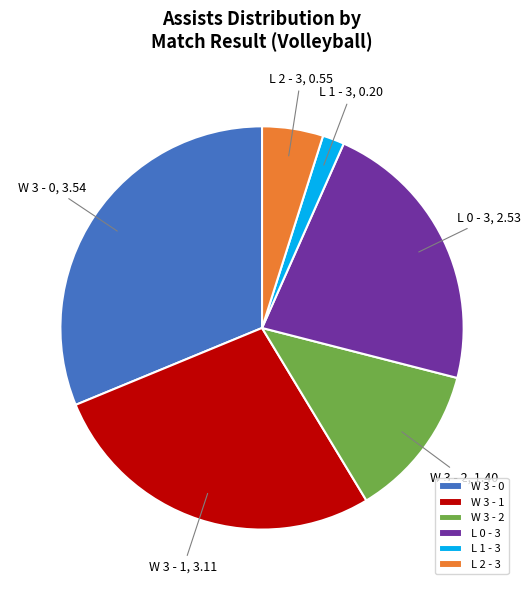

Between W 3 - 1 and W 3 - 2, which is larger?

W 3 - 1